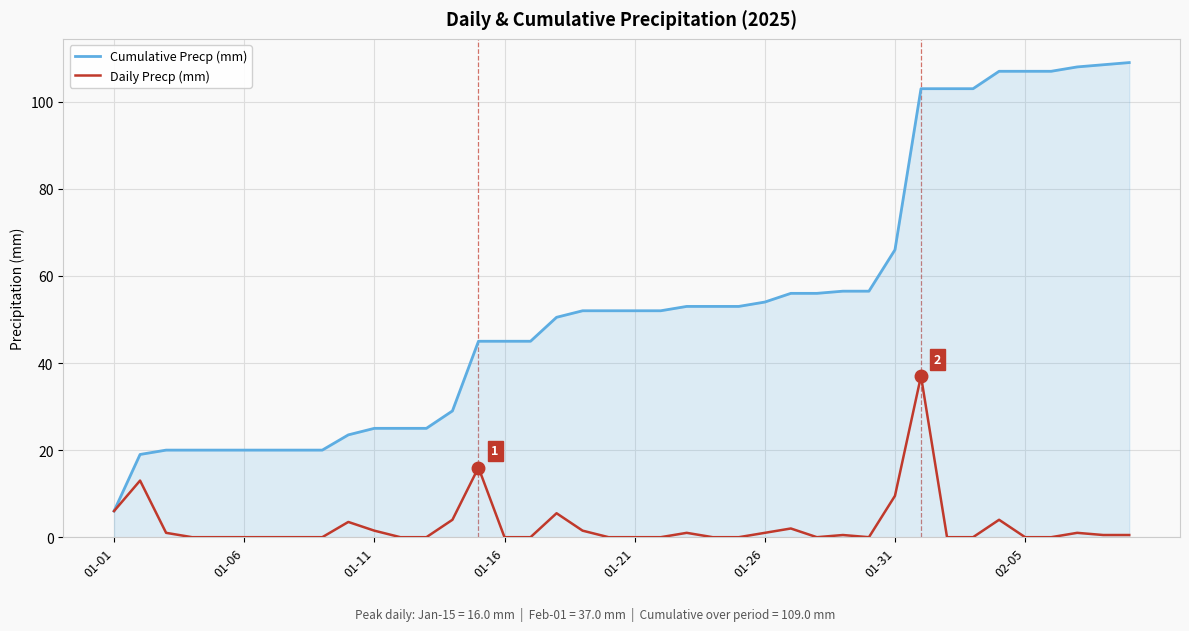

List the series in order of their peak value, lowest first.

Daily Precp (mm), Cumulative Precp (mm)